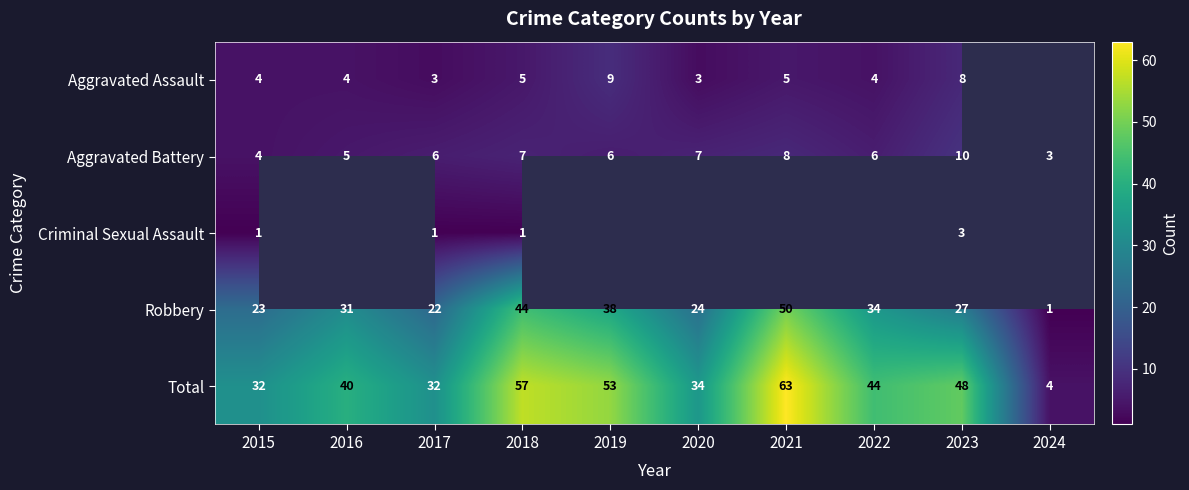

At 2023, list the series in order from smallest to largest.

Criminal Sexual Assault, Aggravated Assault, Aggravated Battery, Robbery, Total